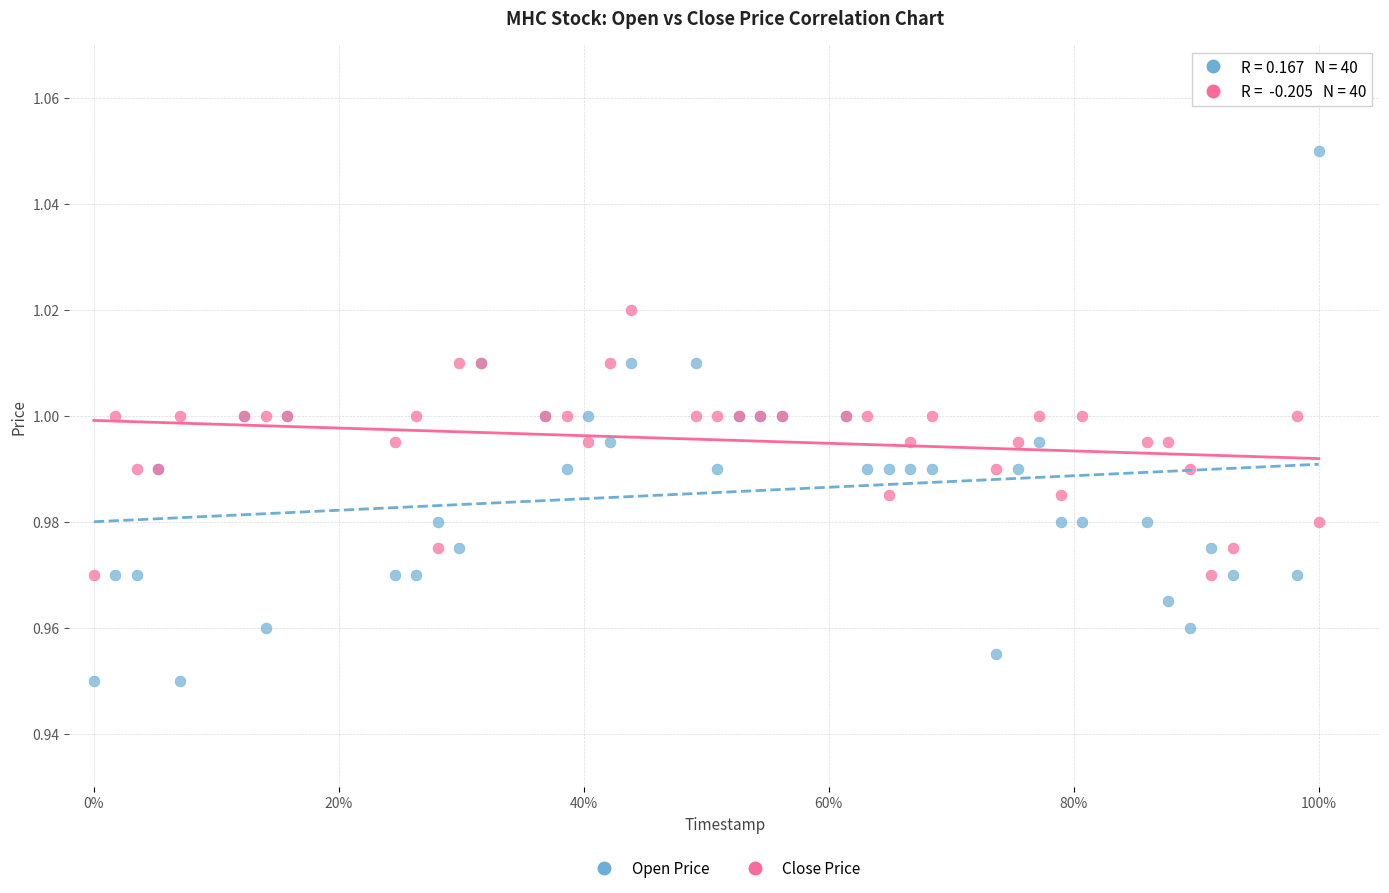

Which series contains the lowest Y value?

Open Price